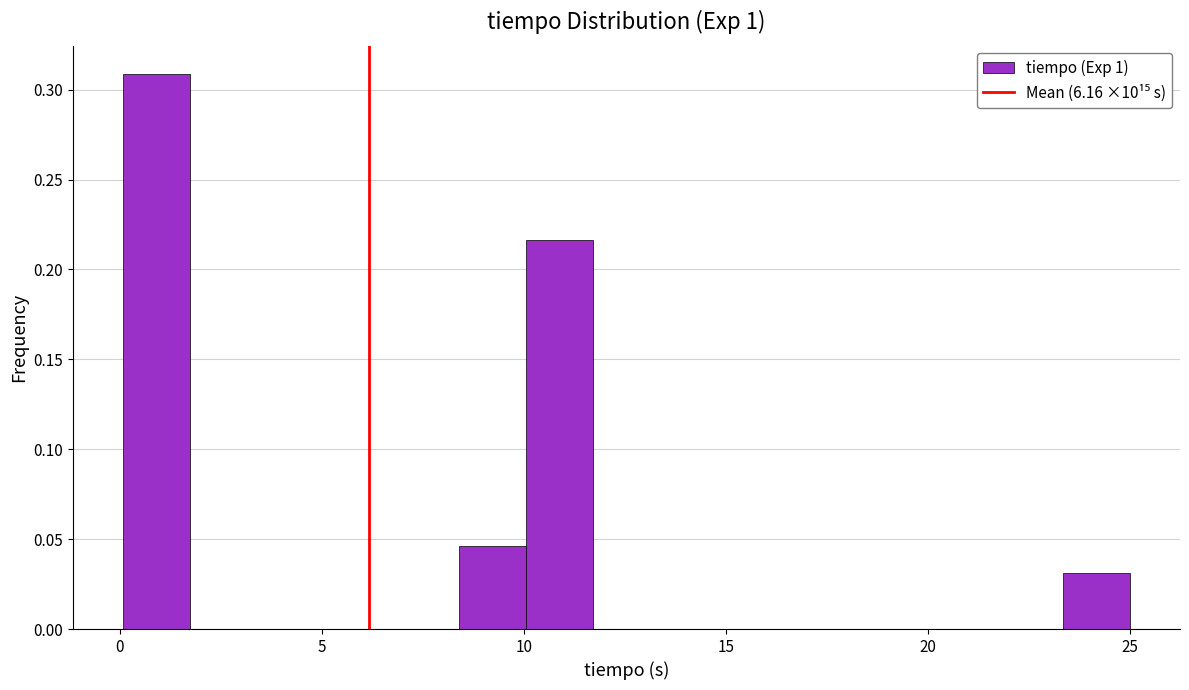

Read against the x-axis, roughly where is the centre of the tallest bar?

1.0